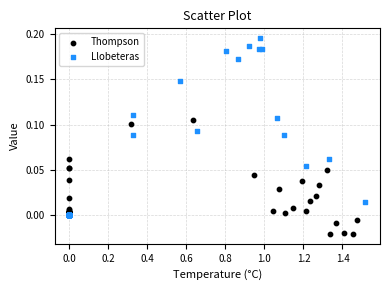

Which series has the widest spread of Y values?

Llobeteras